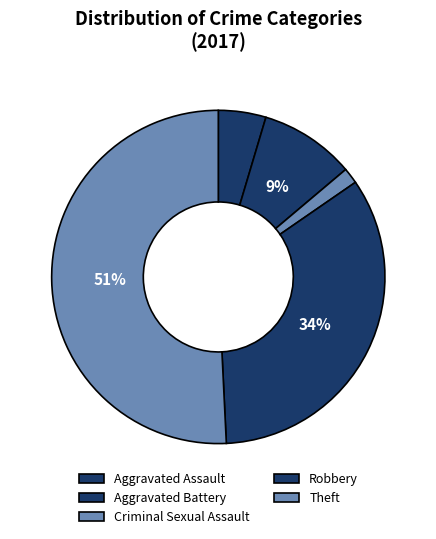

What is the smallest slice in the pie chart?

Criminal Sexual Assault